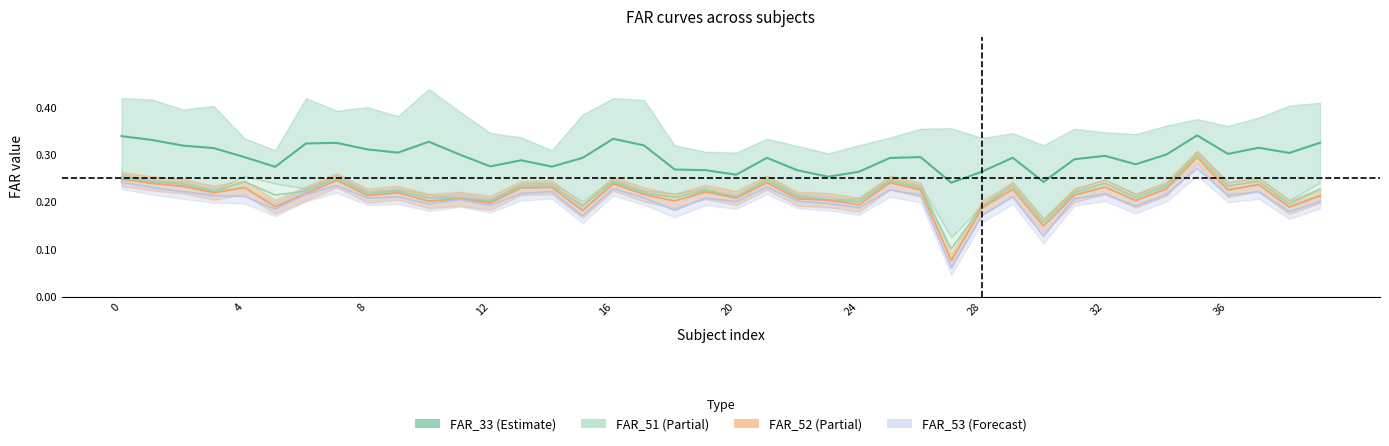

At which category is the sum across all series the highest?

35